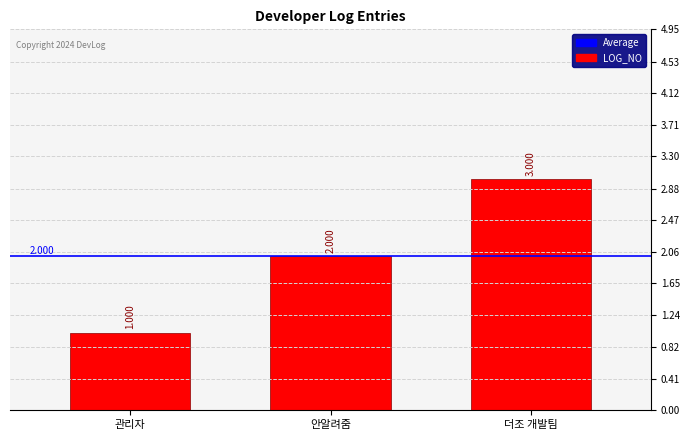

Read the value at 관리자.

1